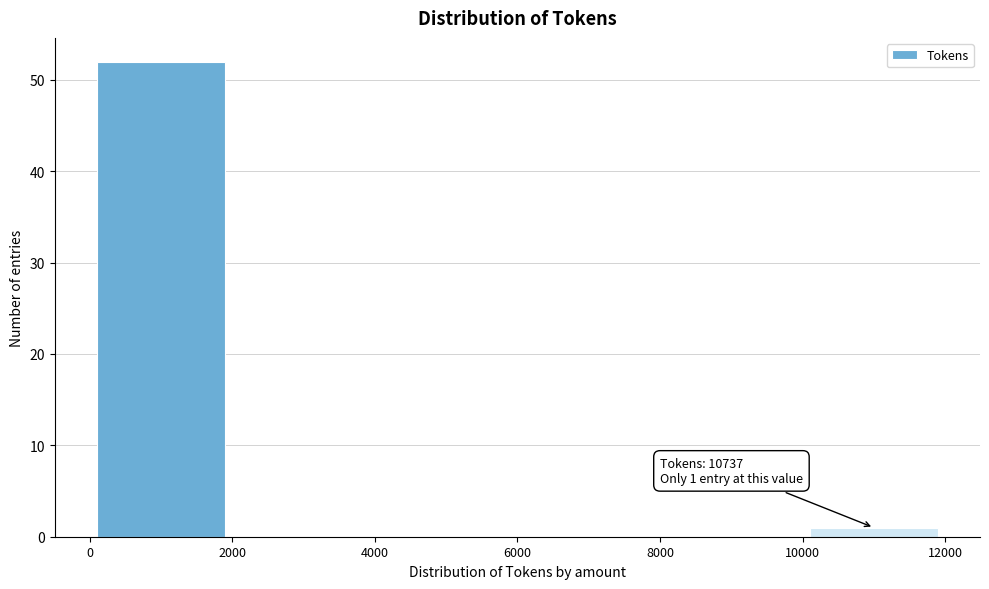

Which range on the x-axis has the tallest bar?

0 to 2000